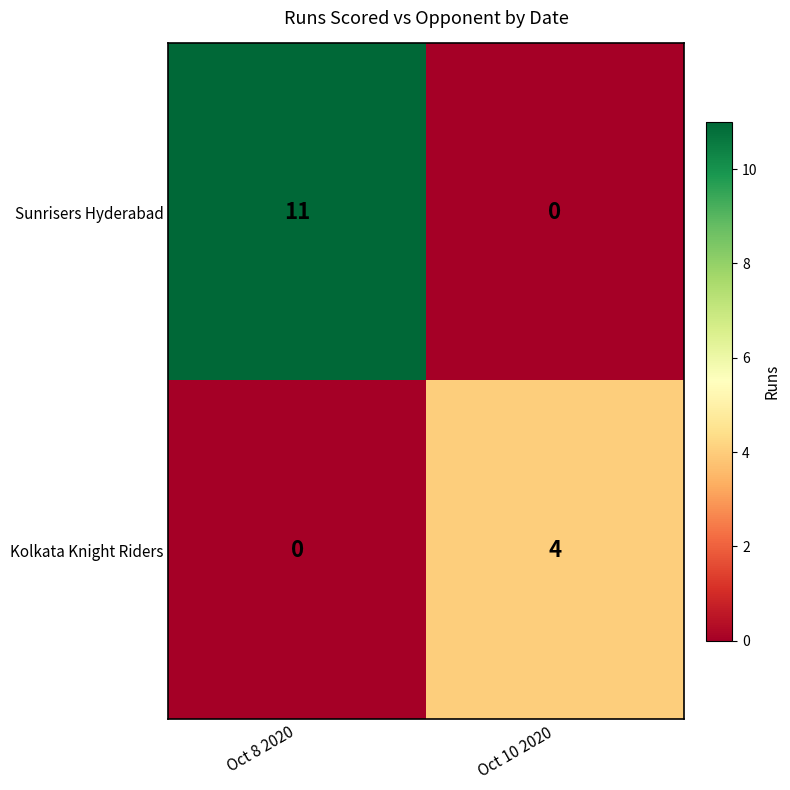

At which label does Sunrisers Hyderabad reach its peak?

Oct 8 2020